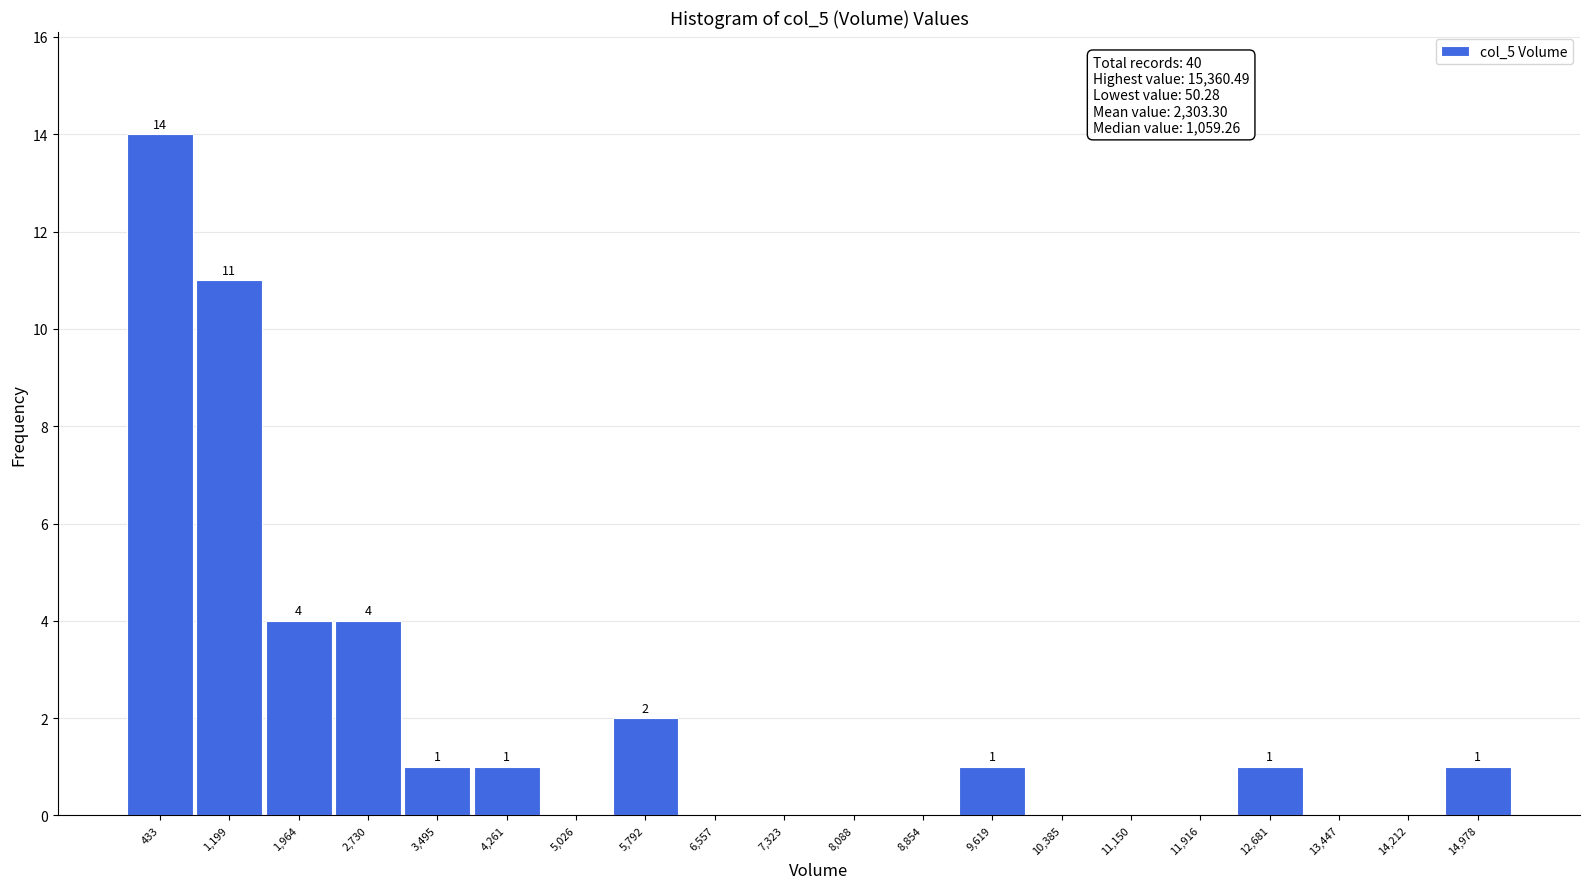

Over which range of the x-axis is the bar tallest?

100 to 800